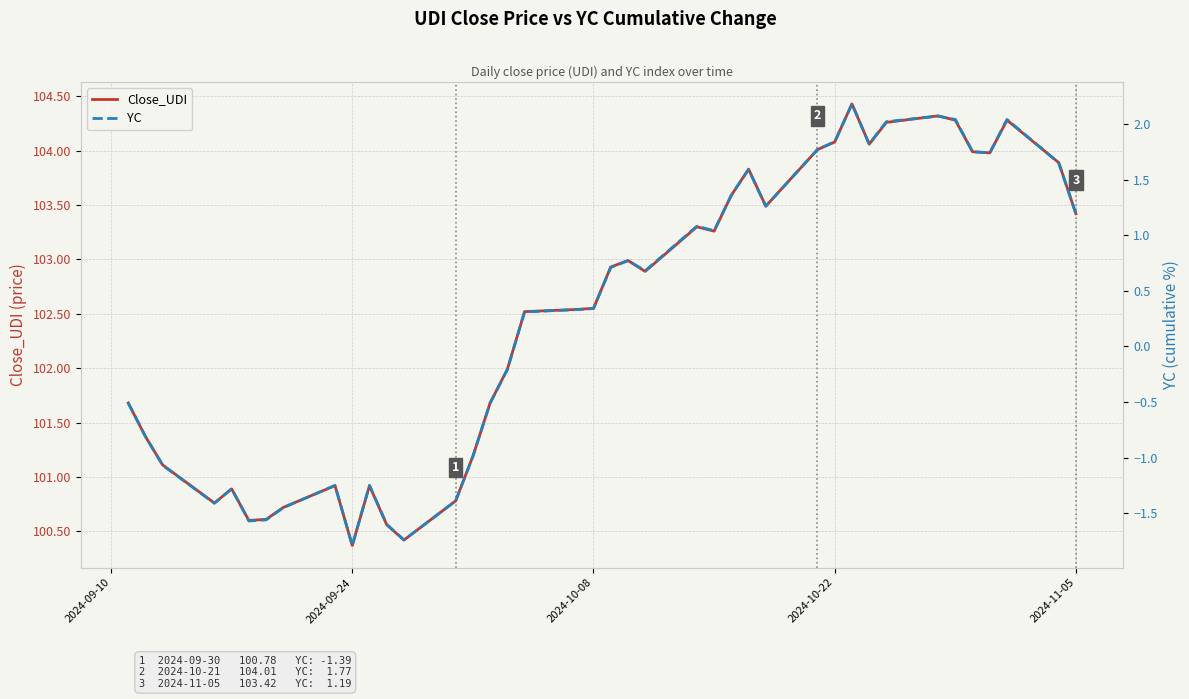

What is the maximum value for Close_UDI?

104.4